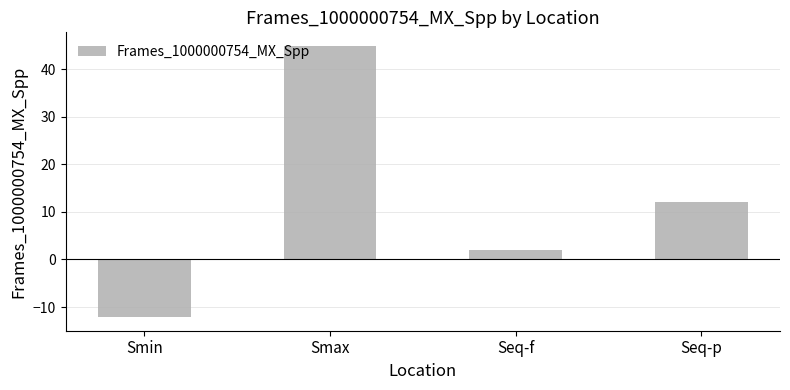

How many bars are there in total?

4